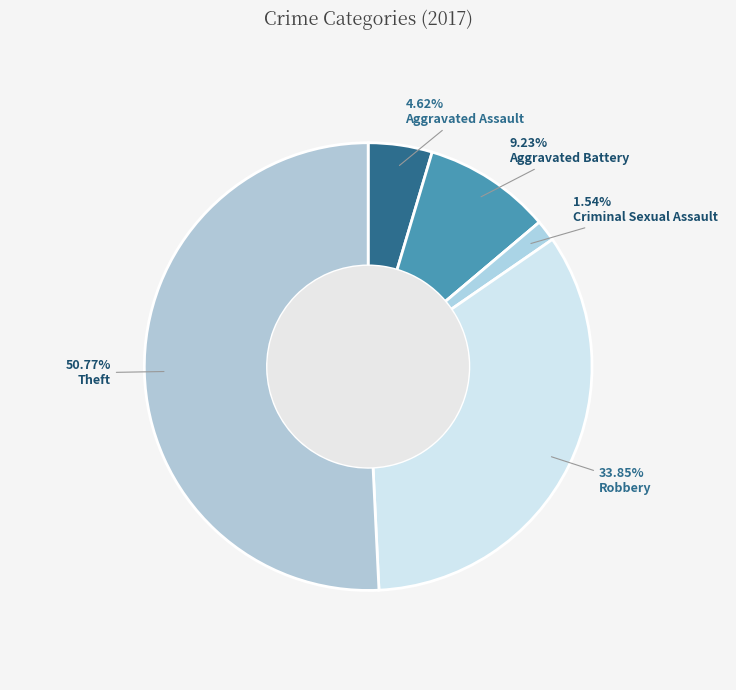

To the nearest percent, what is the difference between the largest and smallest slice percentages?

51%